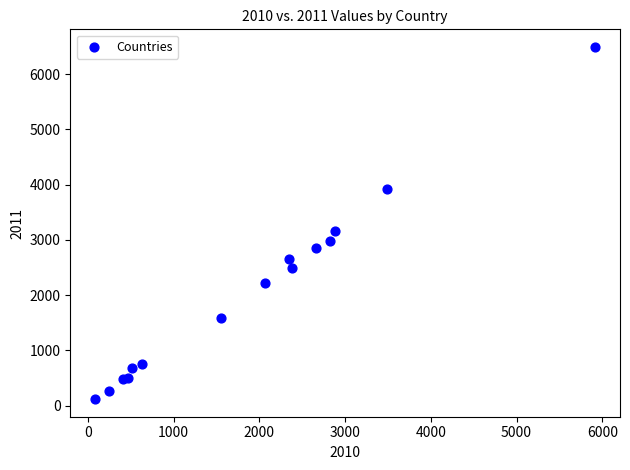

What Y value in the scatter plot is closest to 3304?

3158.1